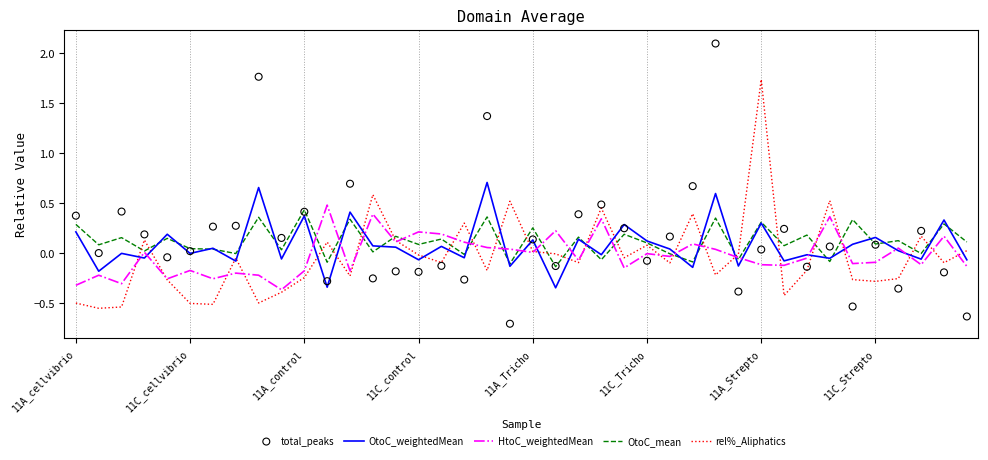

What is the total value across all series at 23?

1.2